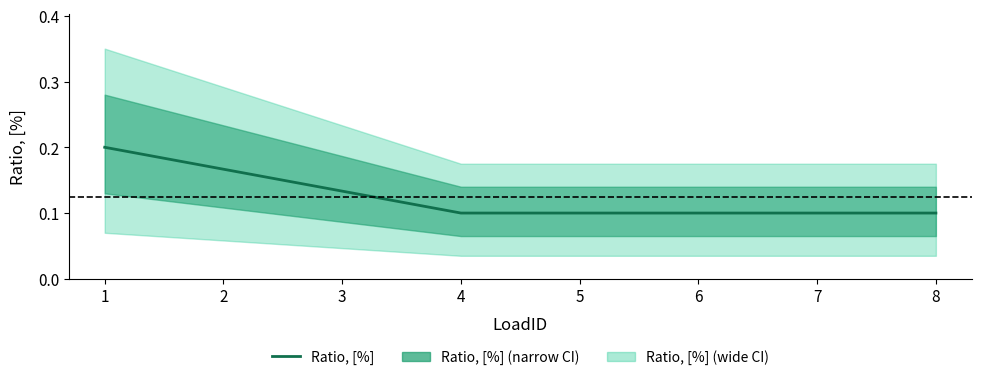

Does the chart have visible grid lines?

No